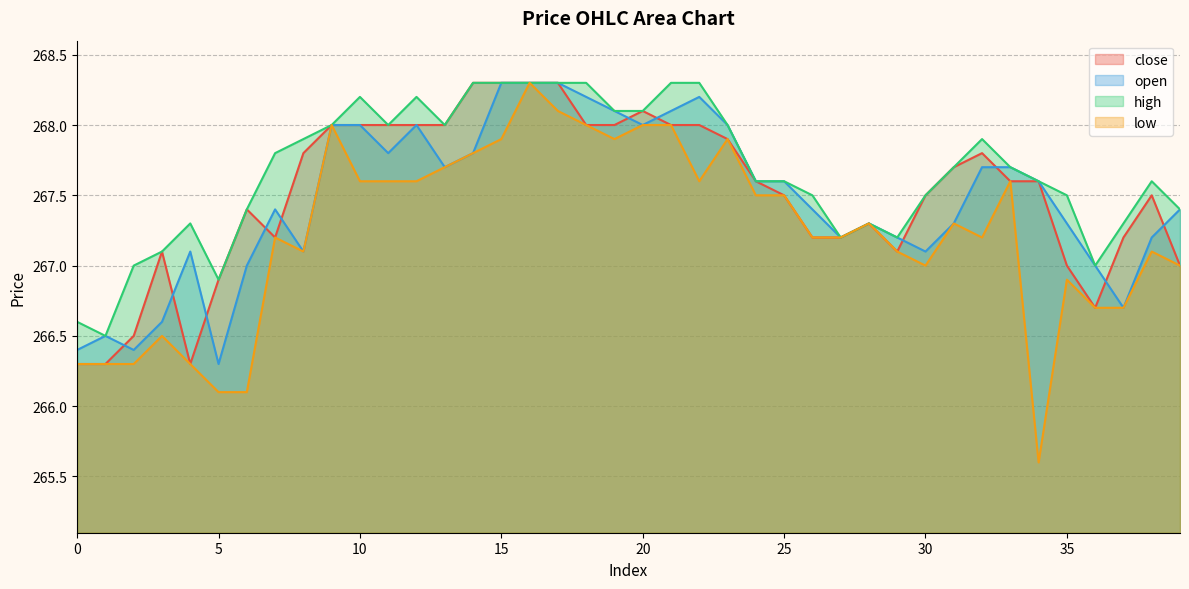

Where does the open series first go above 267?

4